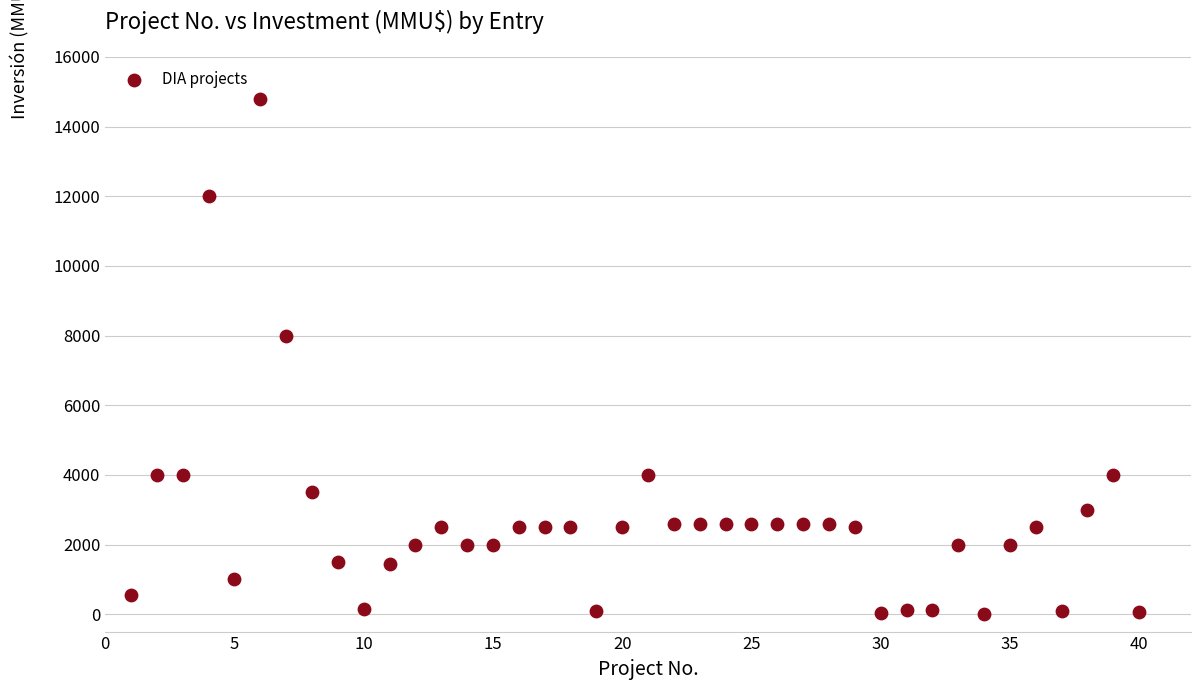

What is the range of Y values (max minus min)?

14800